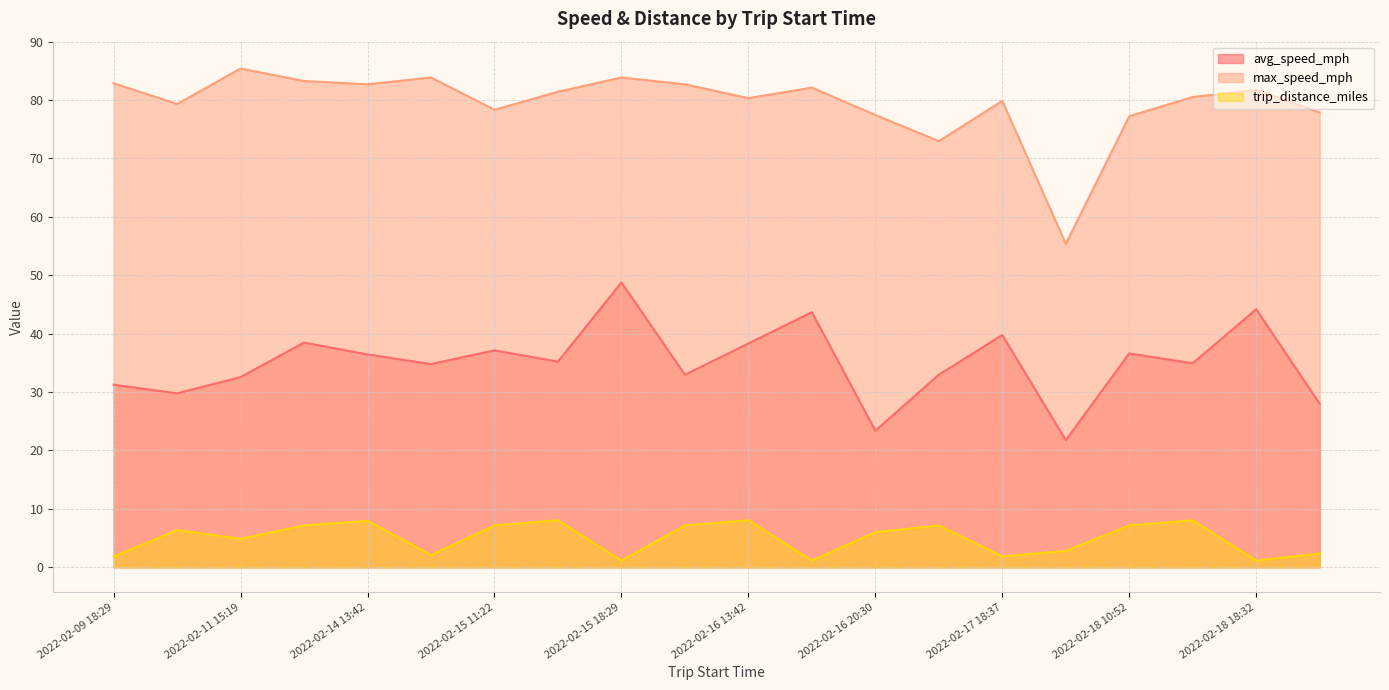

Which has a higher value, 2022-02-16 20:30 or 2022-02-15 13:29?

2022-02-15 13:29